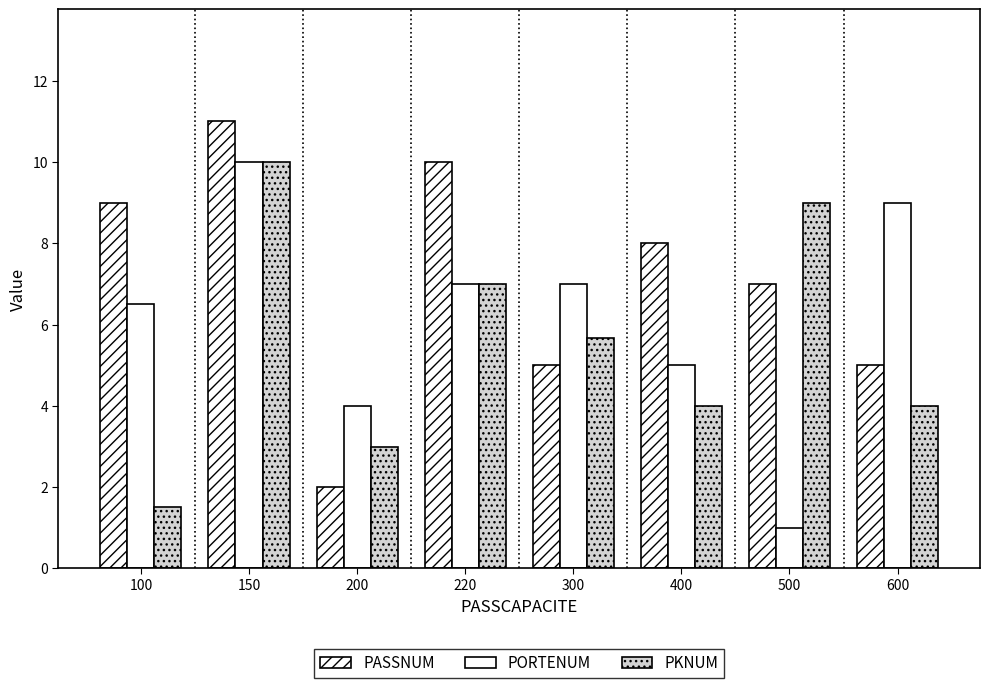

At which label is PKNUM closest to 5?

300